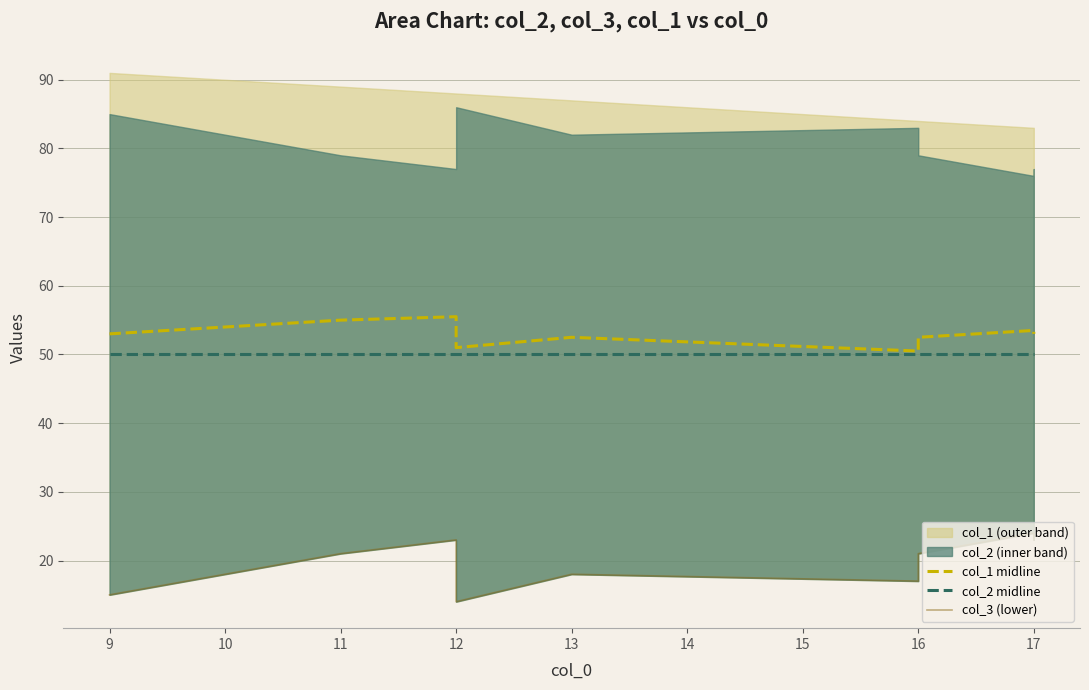

Rank the series at 17 from highest to lowest value.

col_1 midline, col_2 midline, col_3 (lower)